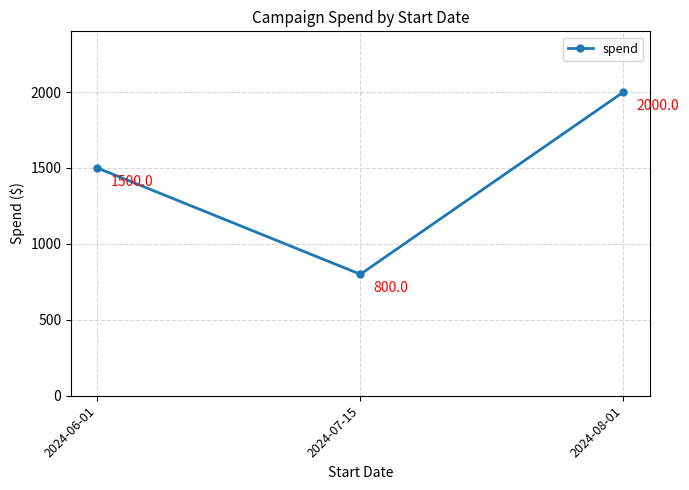

Approximately how many times larger is the value at 2024-08-01 compared to 2024-06-01?

1.3